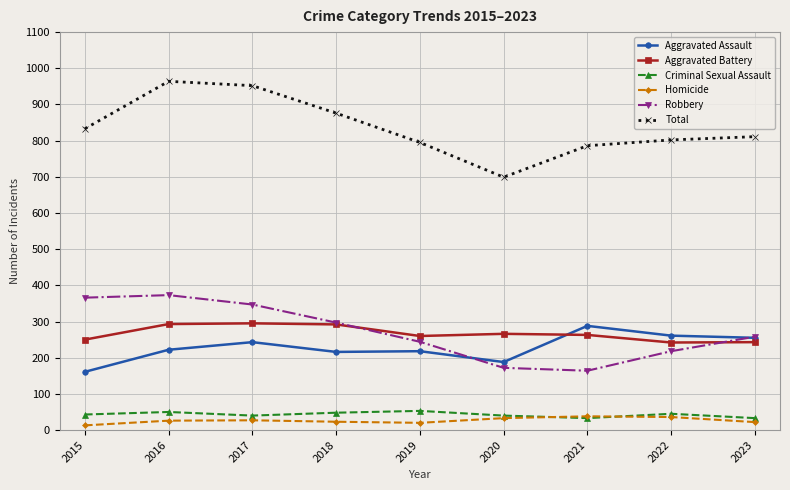

Which series changed the most between 2017 and 2018?

Total